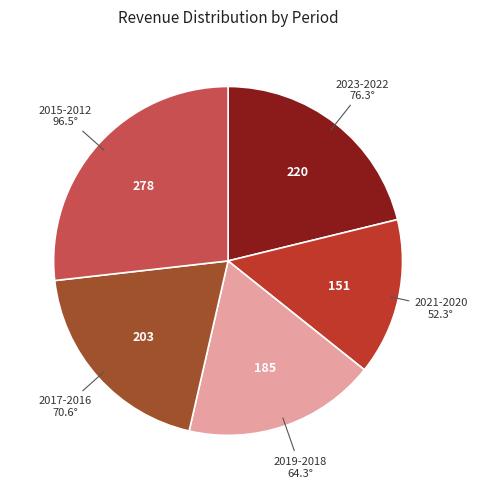

How many segments does this pie chart have?

5